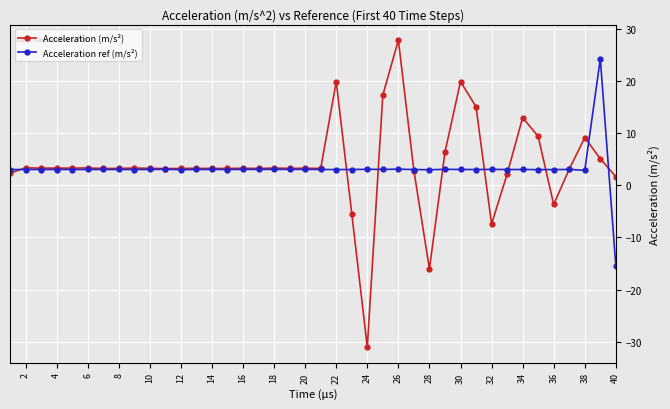

Rank the series by their maximum value, from lowest to highest.

Acceleration ref (m/s²), Acceleration (m/s²)